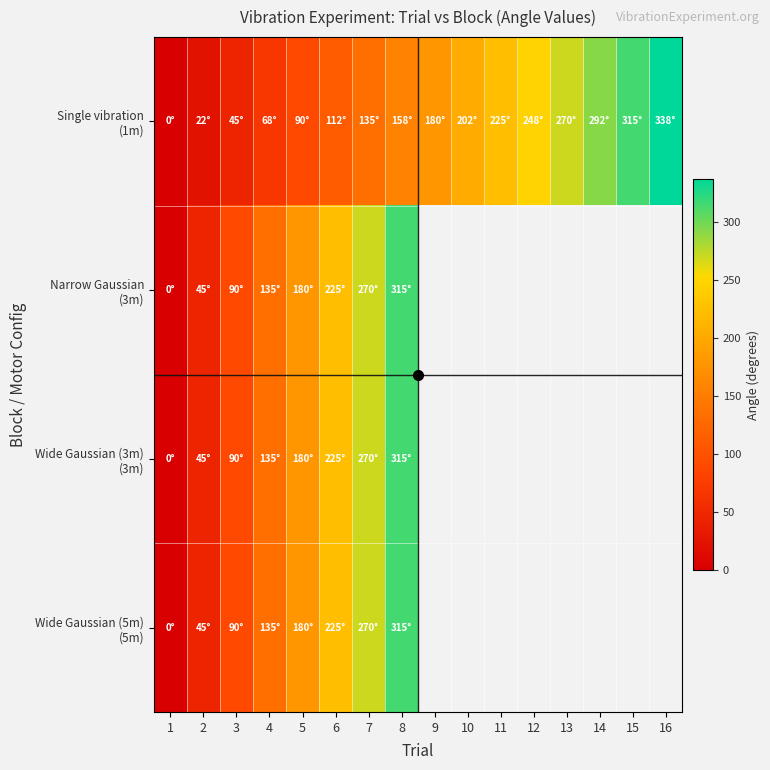

Which series has the widest spread of values?

Single vibration (1m)